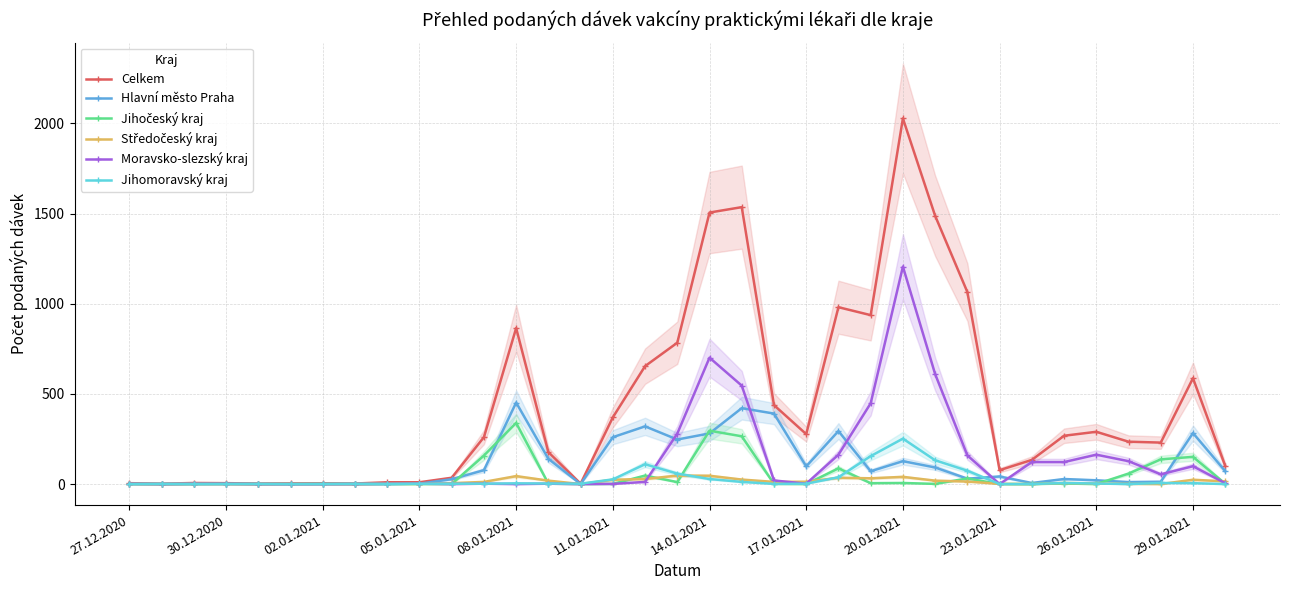

Read the Hlavní město Praha value at 05.01.2021.

2